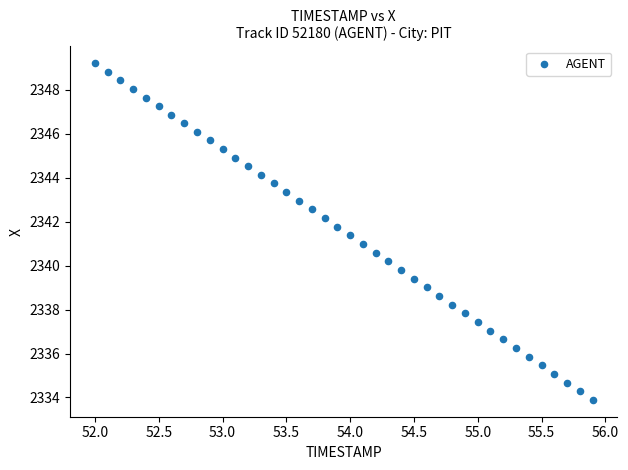

What is the range of X values (max minus min)?

3.9